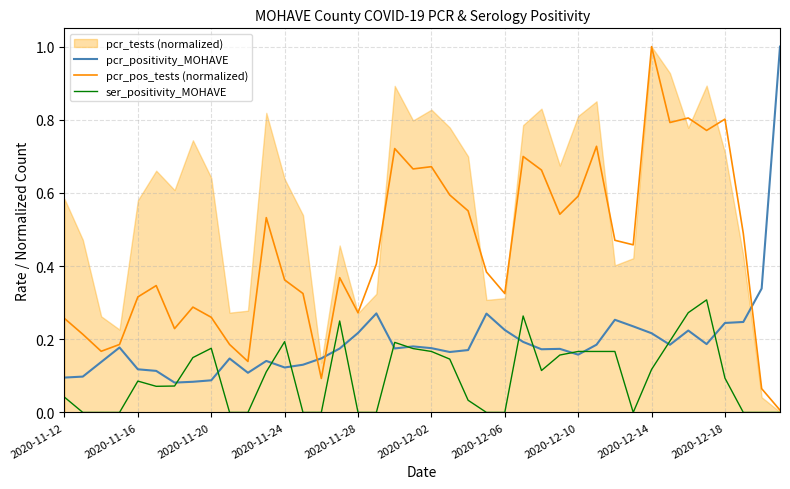

Is it true that ser_positivity_MOHAVE equals -0.2 at 2020-12-06?

False